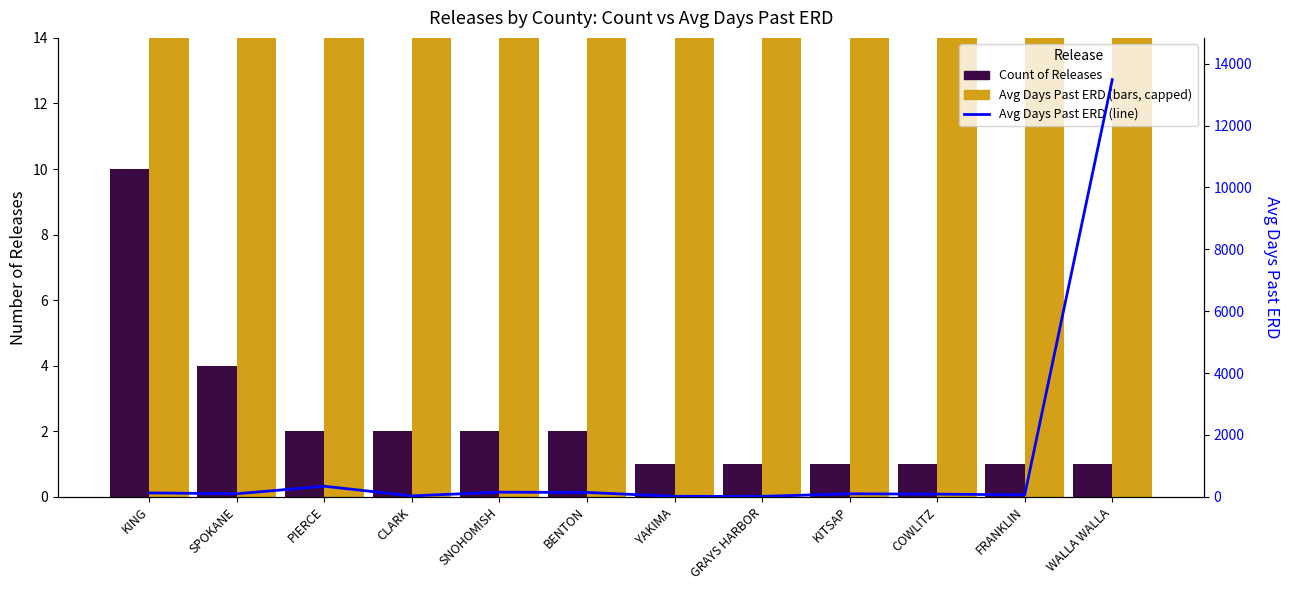

Which category has the highest value in the Count of Releases series?

KING